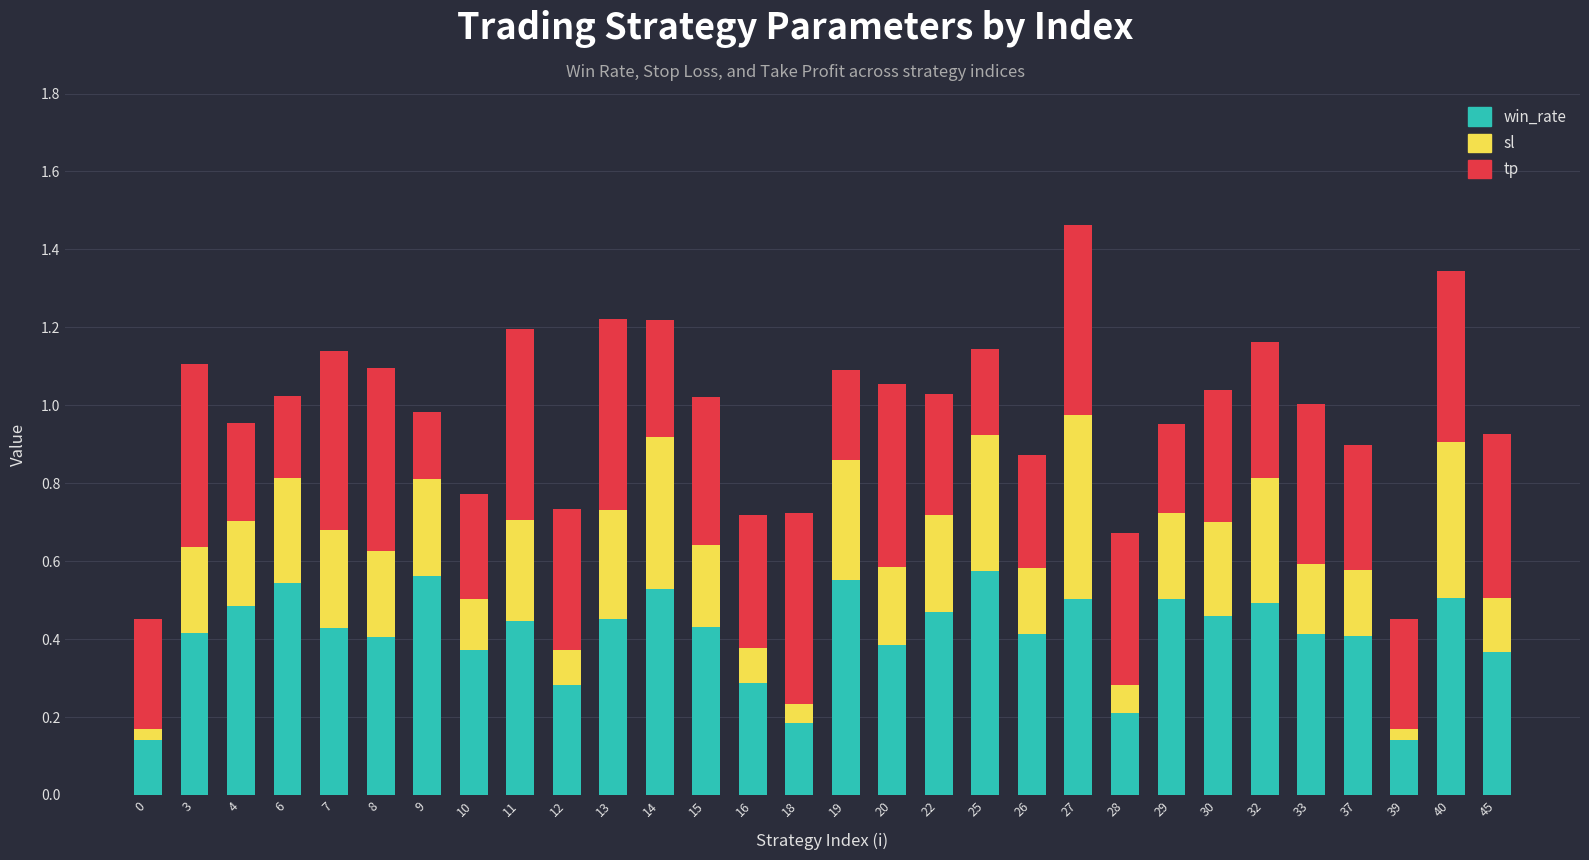

The win_rate series shows 0.5 at 30. True or false?

True